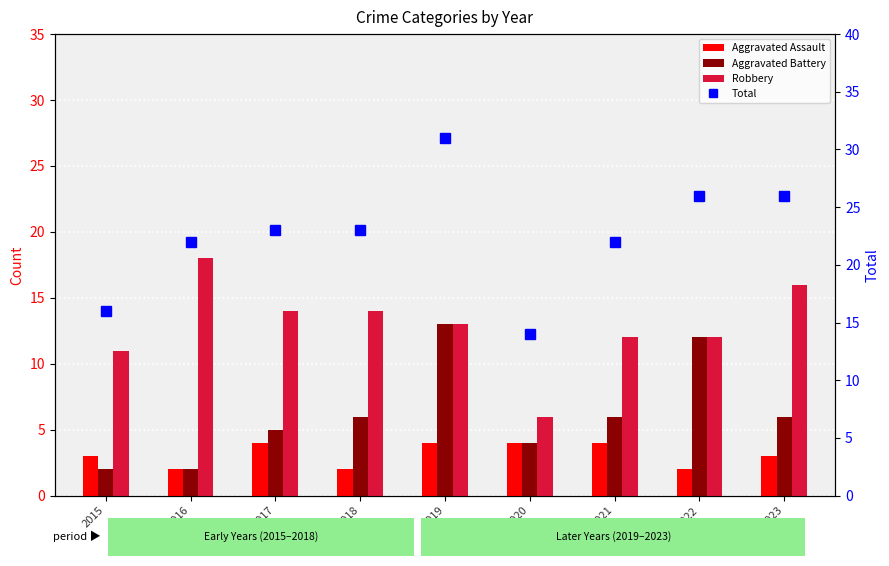

What value does the Aggravated Battery series have at 2018, to the nearest 10?

10